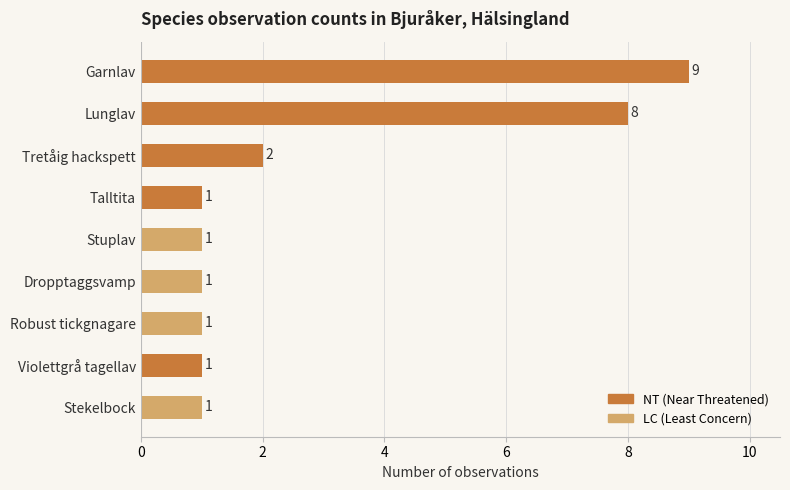

How many values are between 1 and 2?

7